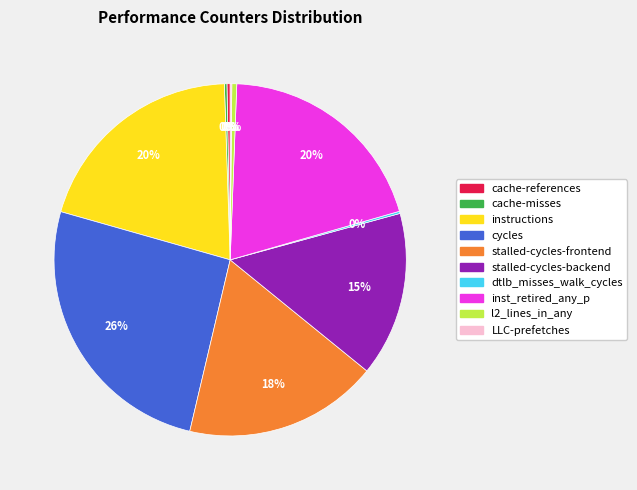

Does stalled-cycles-frontend account for over 50% of the chart?

No